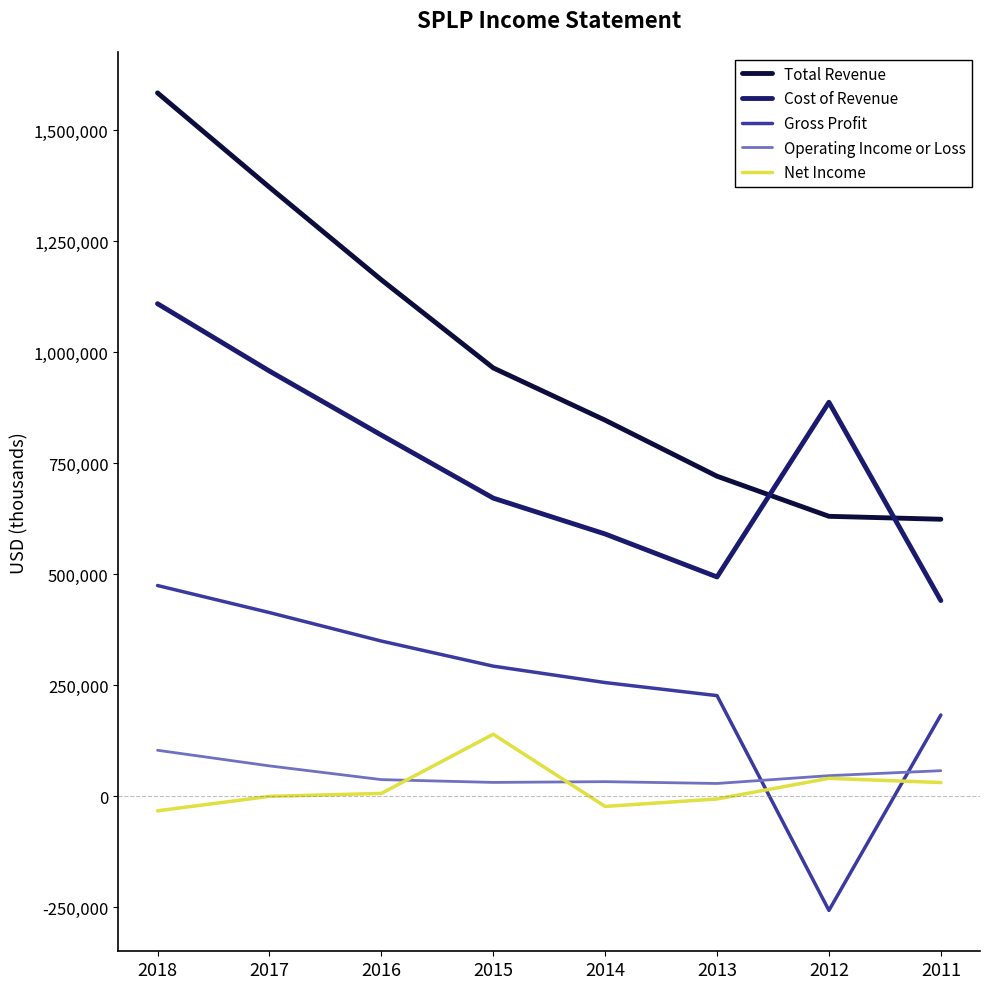

How many lines are shown in the chart?

5